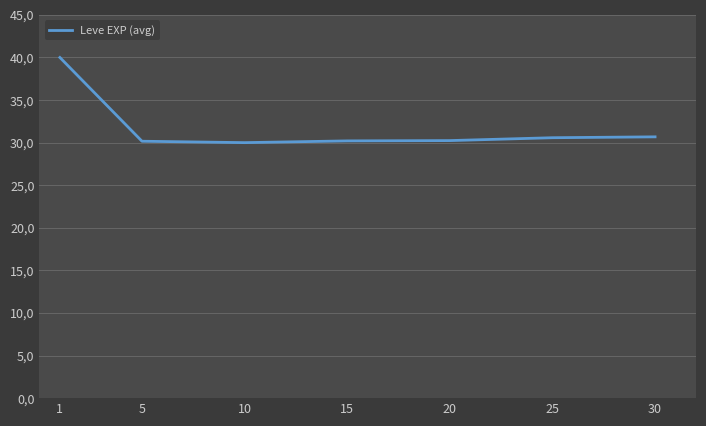

Does the chart have visible grid lines?

Yes